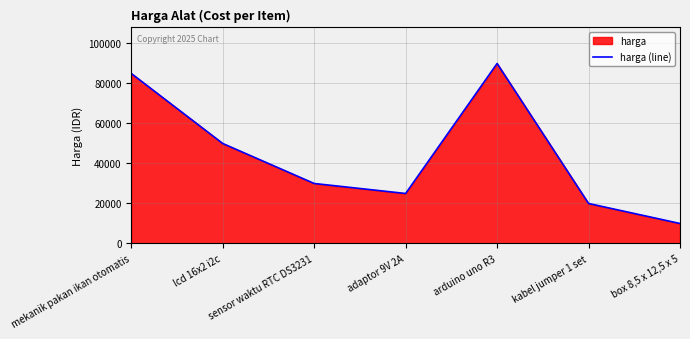

How many interior local valleys (lower than both neighbors) does the data have?

1